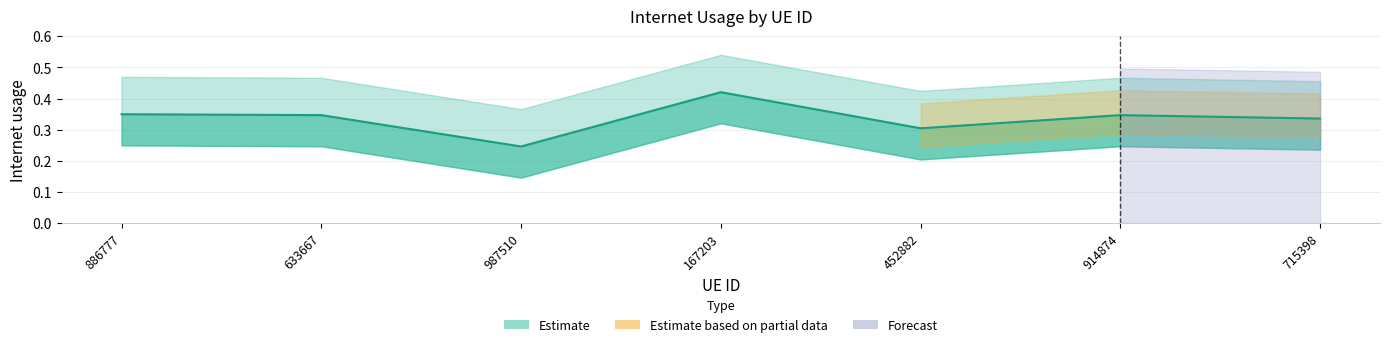

Rank the categories by value from highest to lowest.

167203, 886777, 633667, 914874, 715398, 452882, 987510